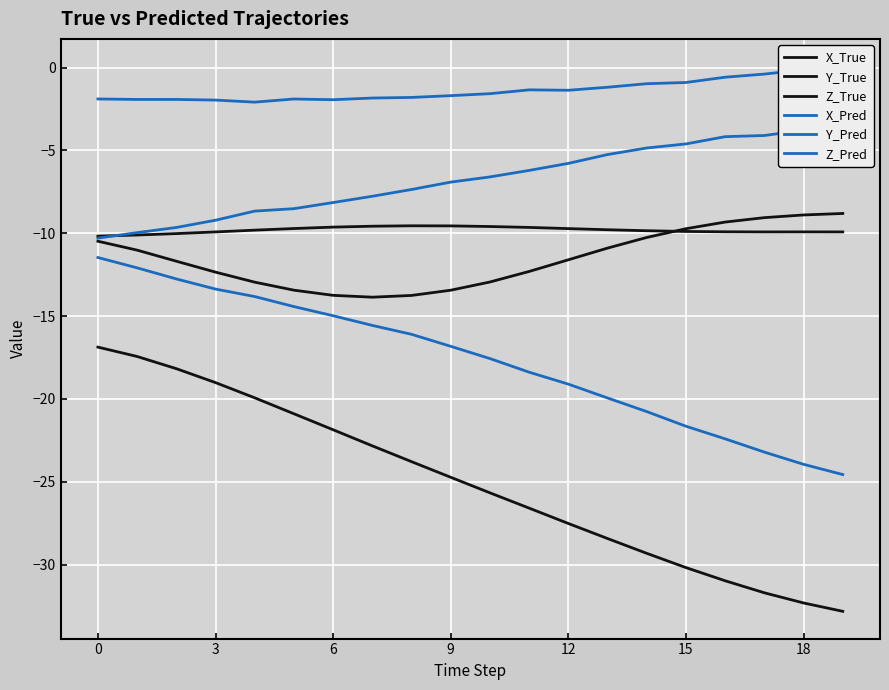

What is the sum of the Y_Pred values at 6 and 18?

-2.1